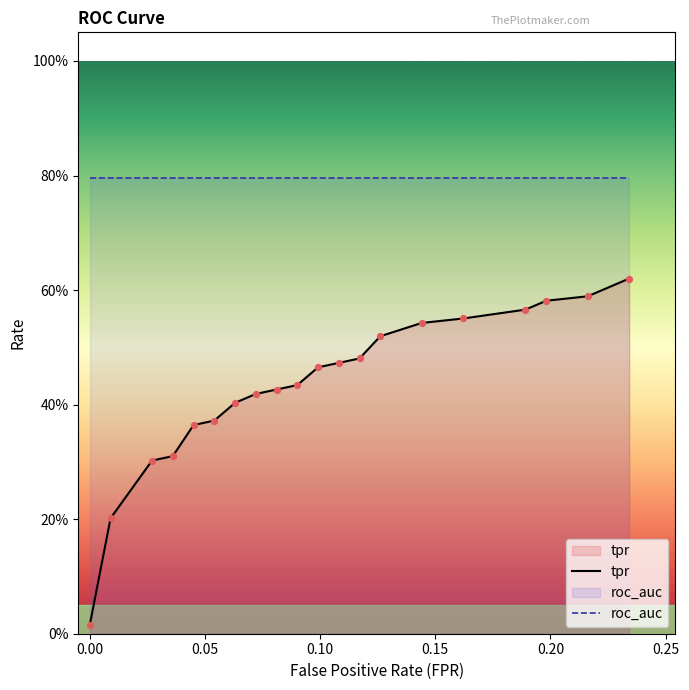

What are all the series names shown in the legend?

tpr, roc_auc